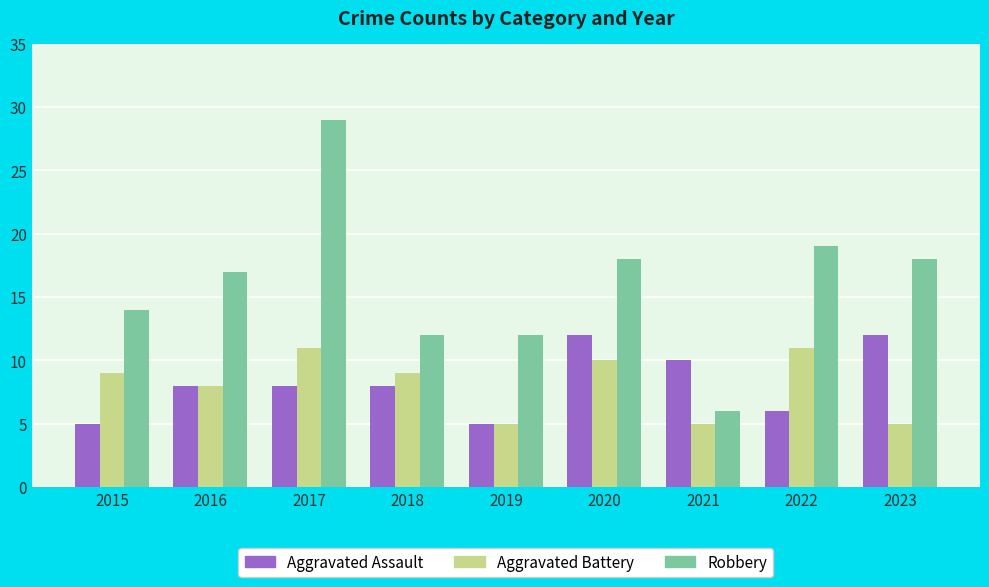

Where is Aggravated Battery nearest to the value 8?

2016